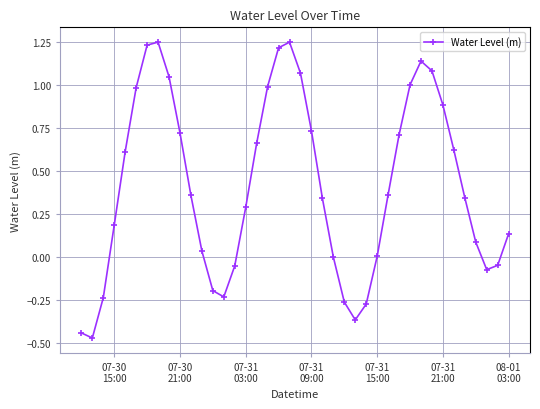

Count the number of data series in this chart.

1